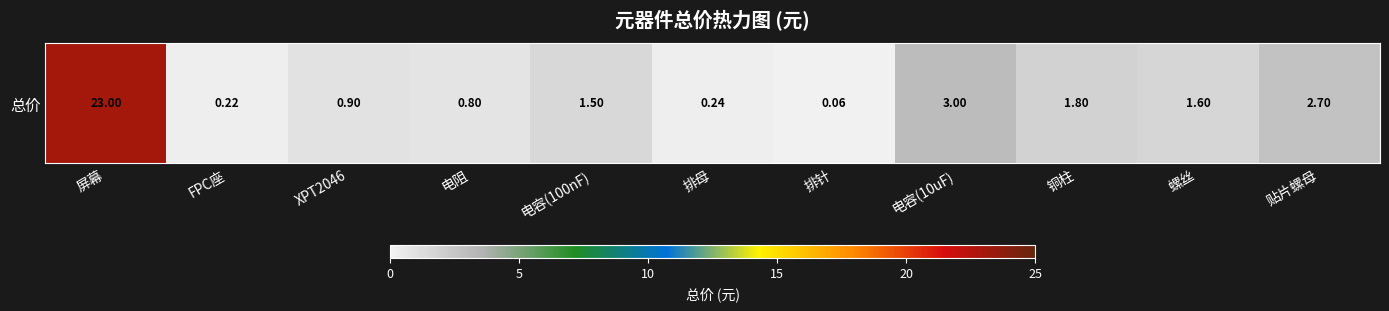

List the labels in order of value, smallest first.

排针, FPC座, 排母, 电阻, XPT2046, 电容(100nF), 螺丝, 铜柱, 贴片螺母, 电容(10uF), 屏幕